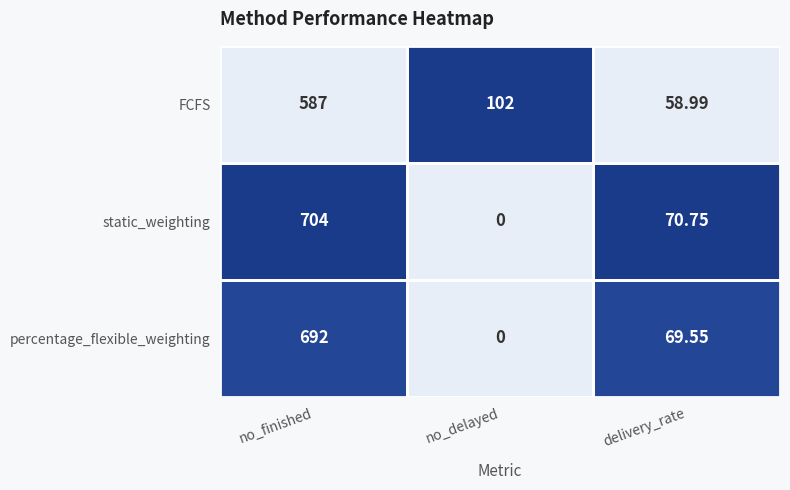

List the series in order of their peak value, highest first.

static_weighting, percentage_flexible_weighting, FCFS